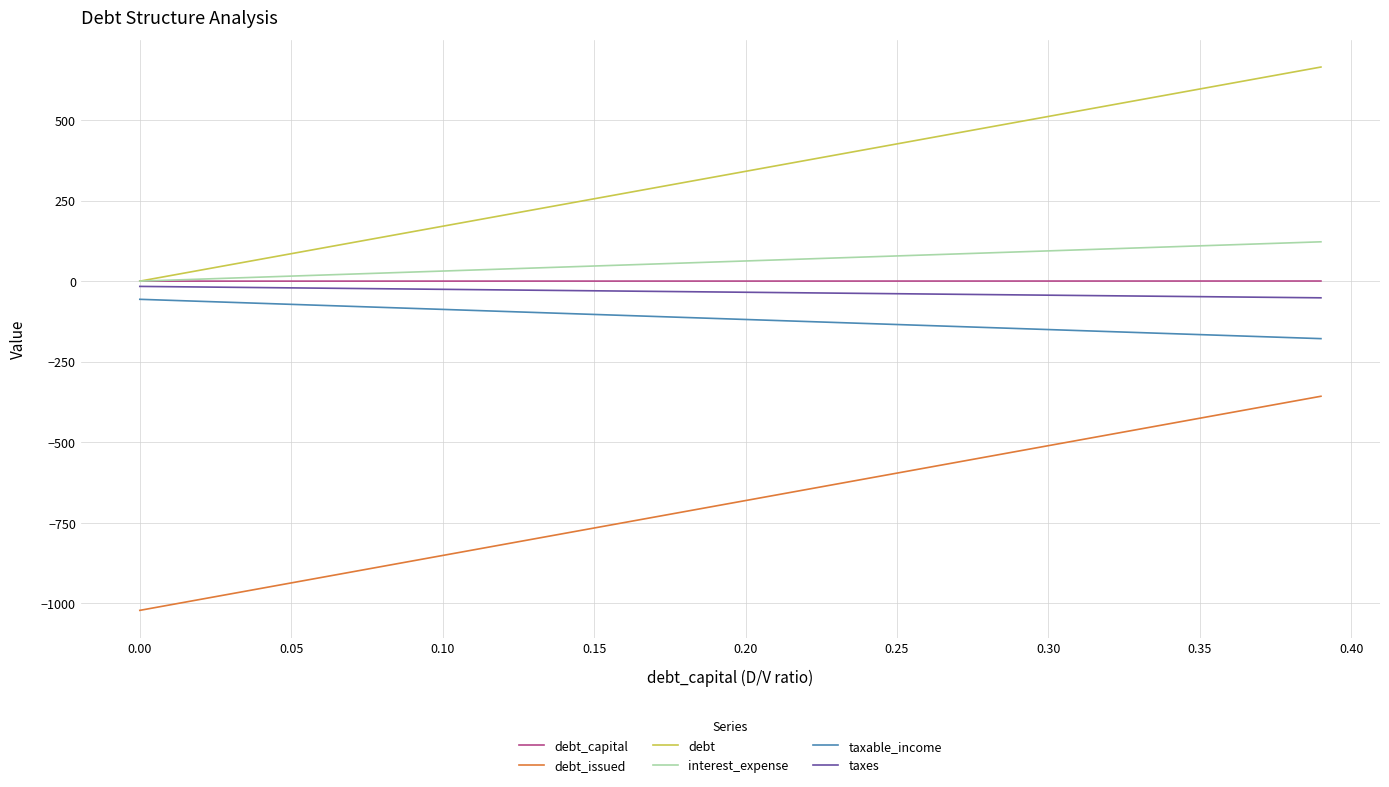

True or false: debt_issued and taxes intersect in this chart.

False